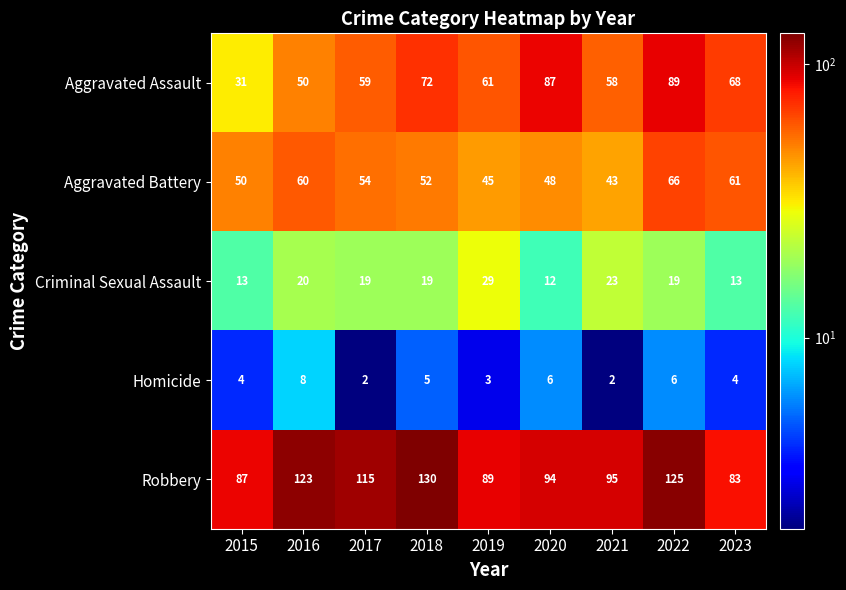

What is the lowest value of the Robbery series?

83